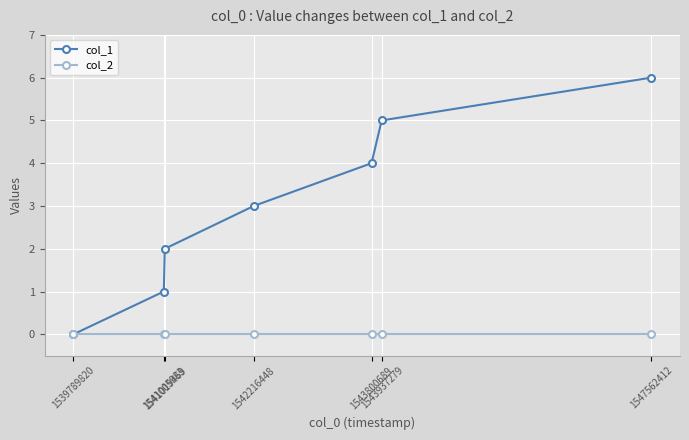

Which series has the largest range (max minus min)?

col_1